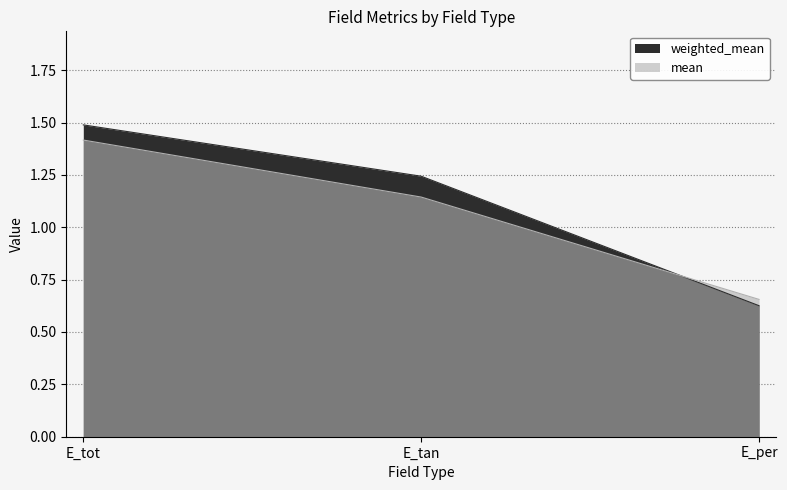

What is the difference between the highest and lowest values at E_tot?

0.1